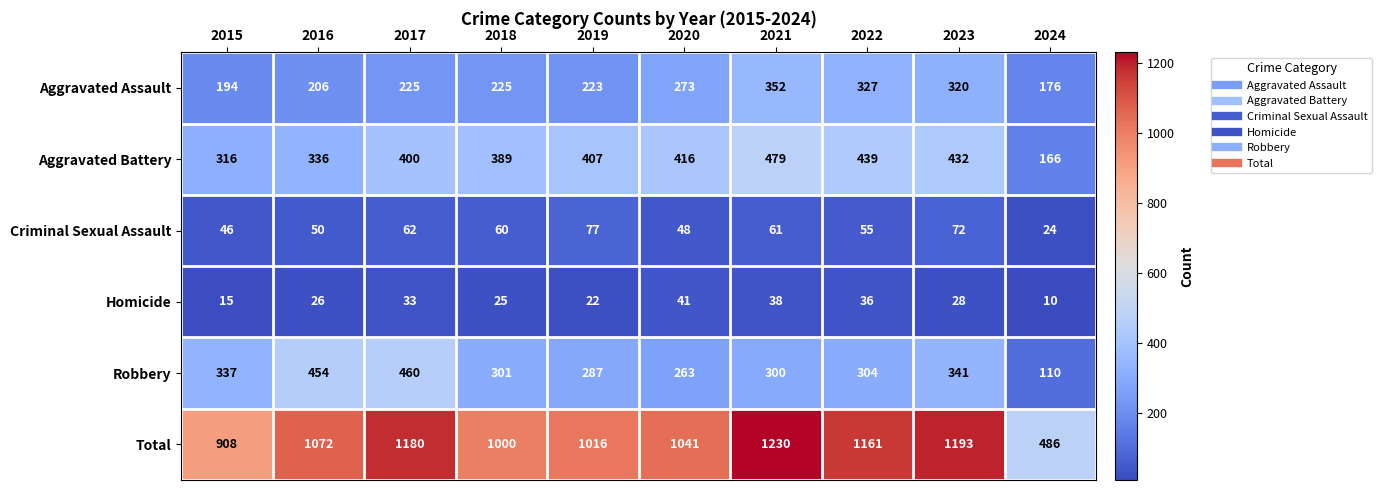

How many distinct data groups are displayed?

6